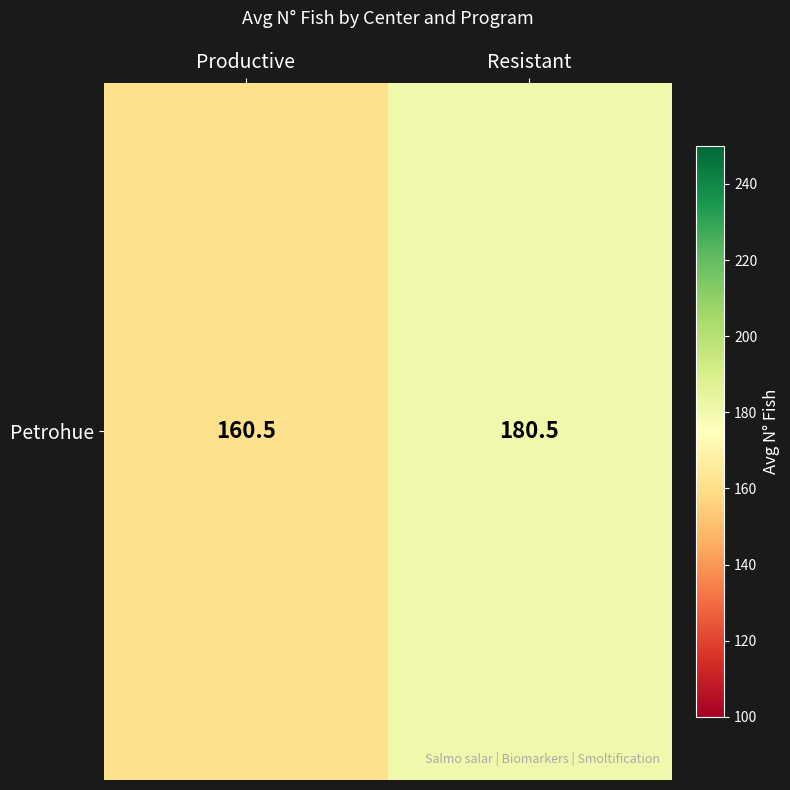

Reading left to right, list all the values displayed in this chart.

160.5	180.5